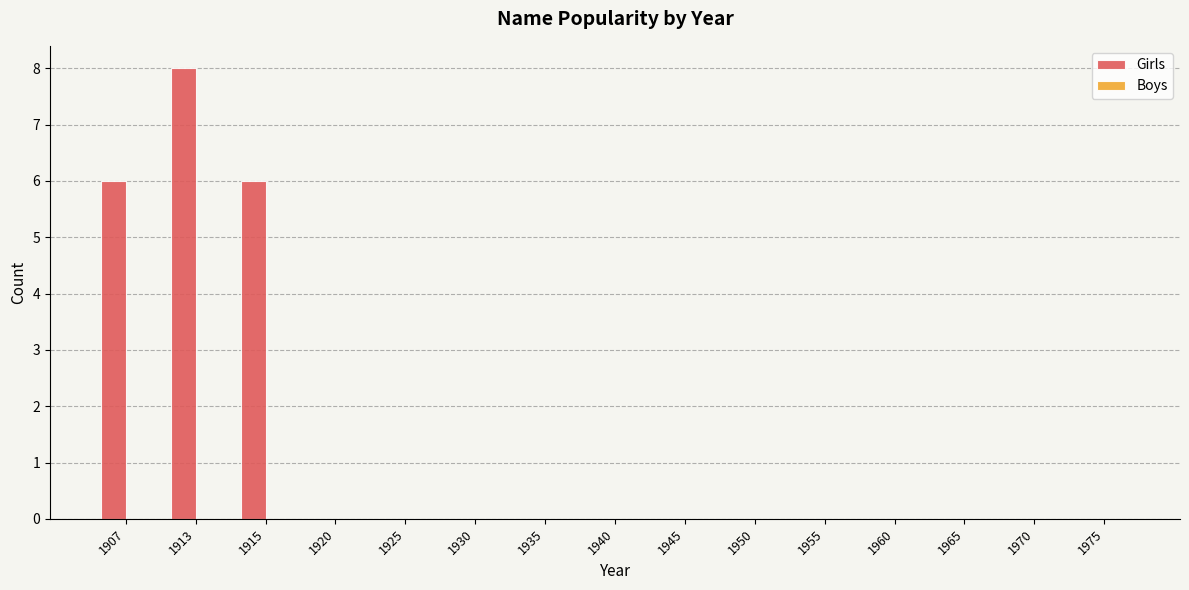

What is the greatest value displayed?

8